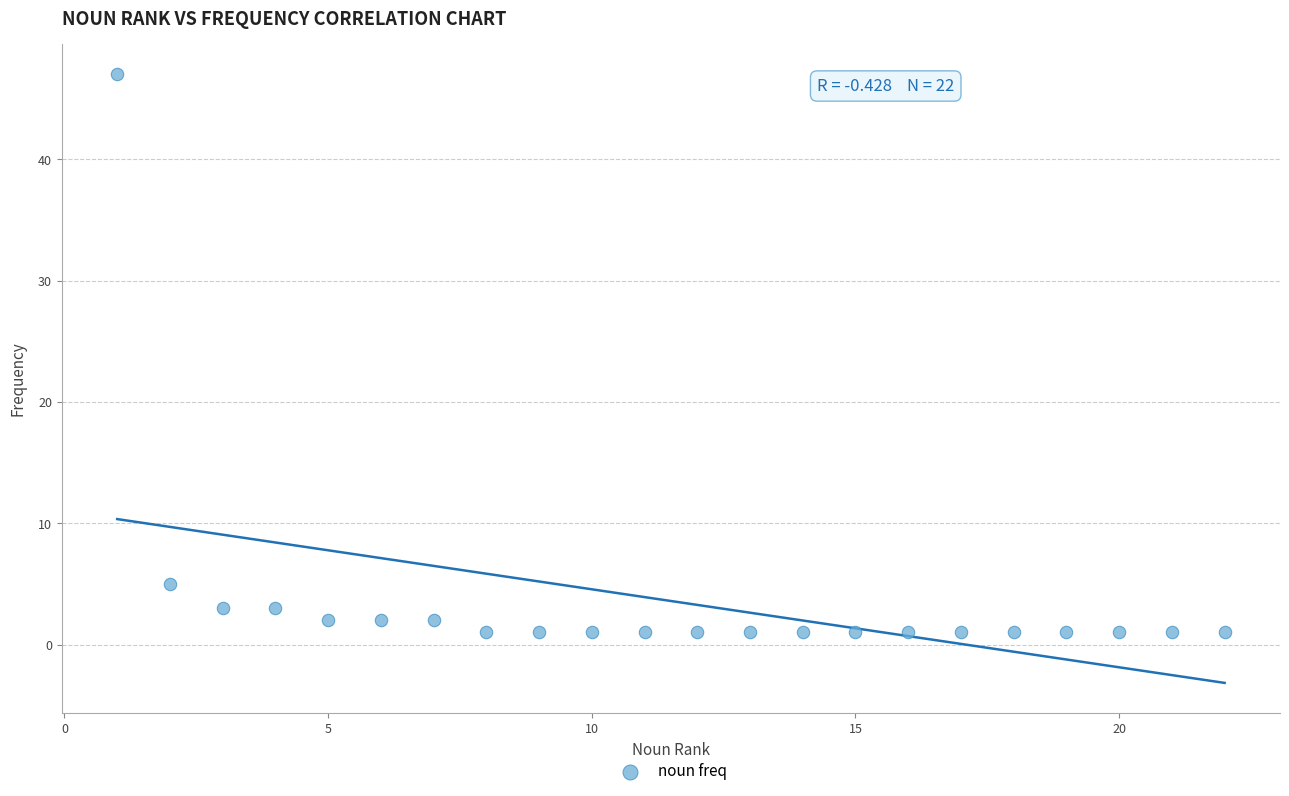

What is the range of X values (max minus min)?

21